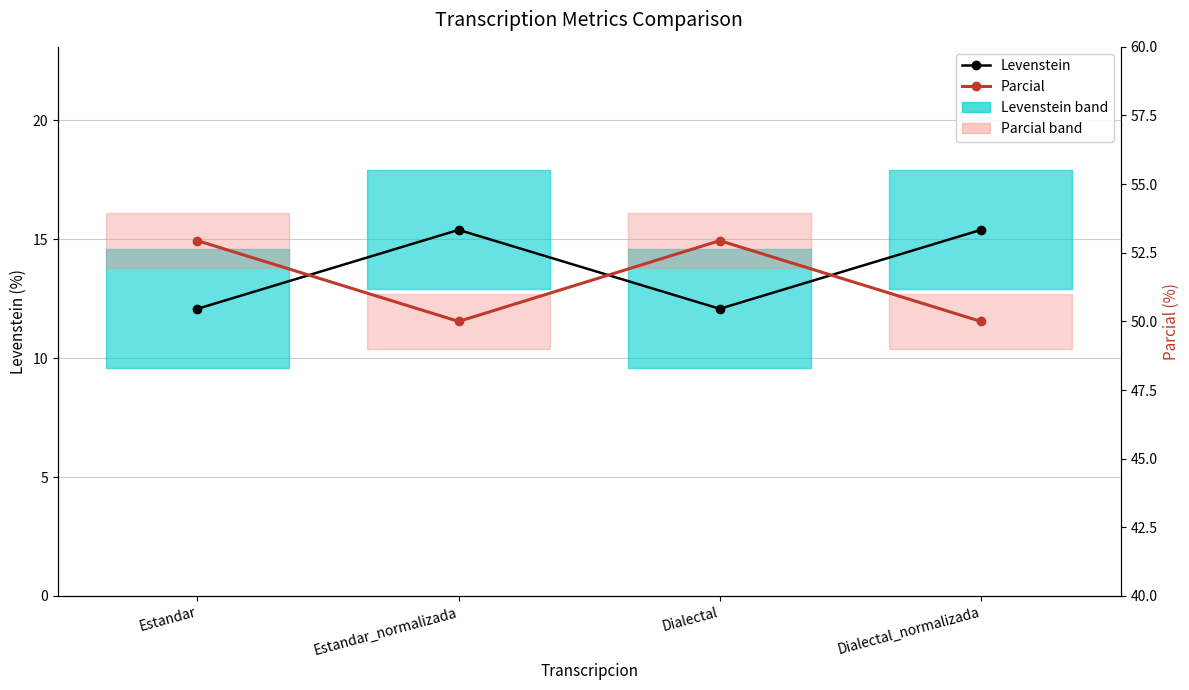

What is the difference between the maximum and second lowest values in the Levenstein series?

3.3